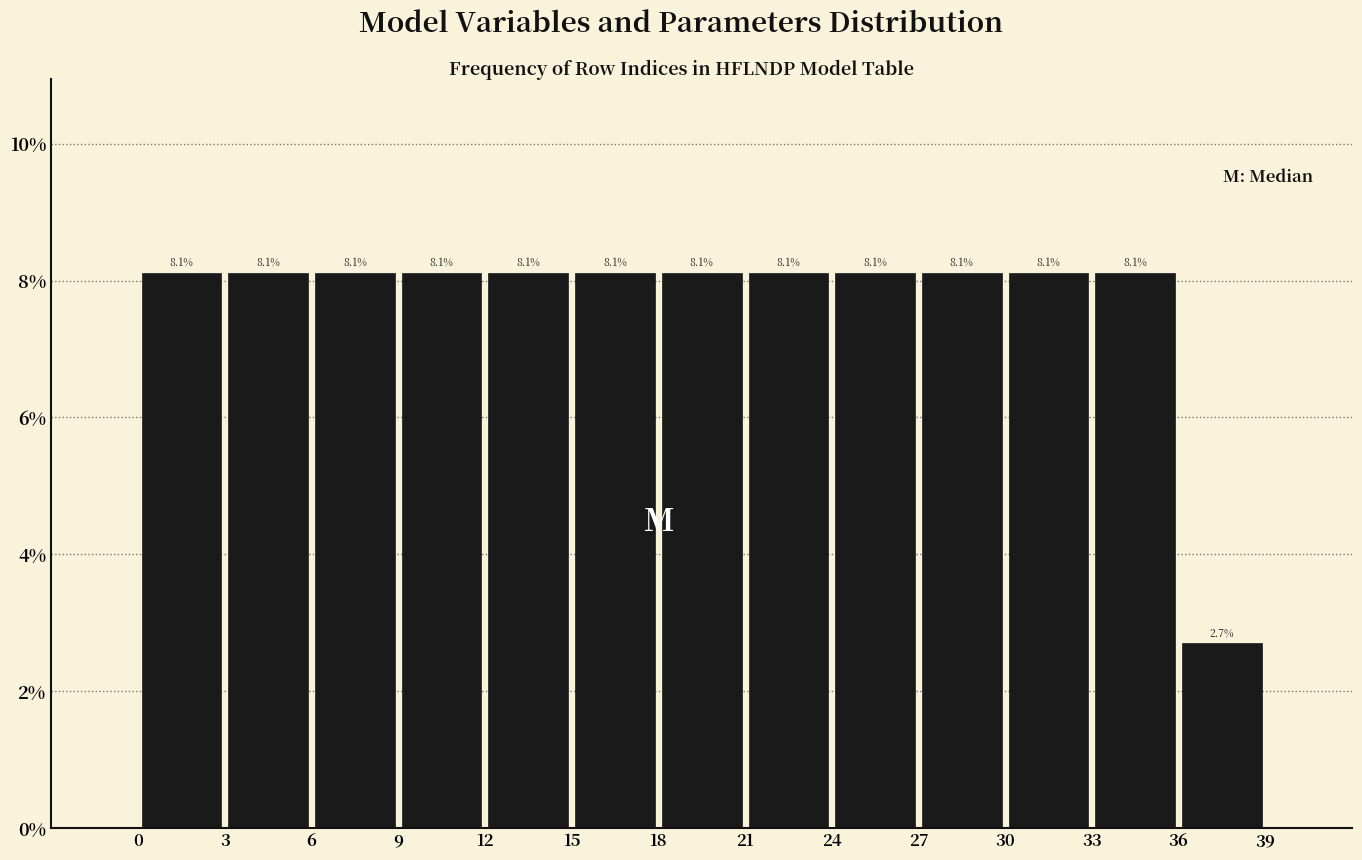

How tall is the bar that spans 6 to 9 on the x-axis?

8.1